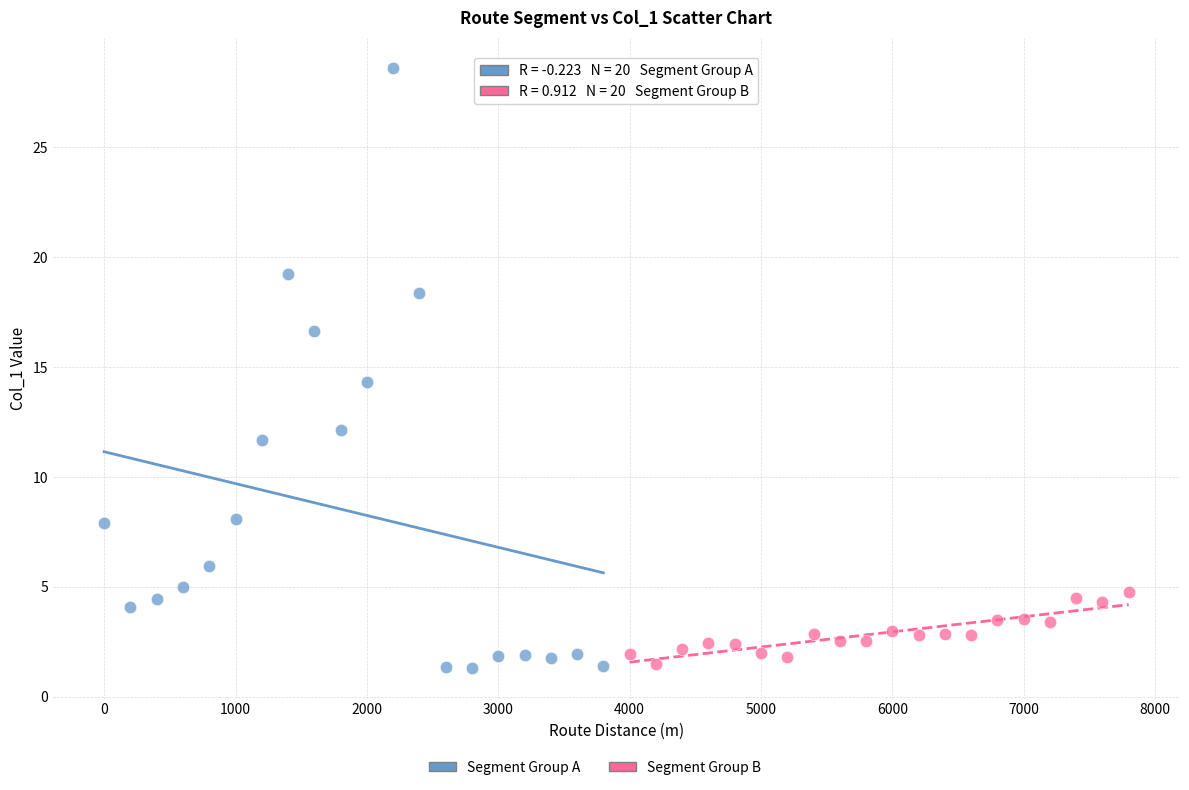

Which series has the largest Y range (max minus min)?

Segment Group A